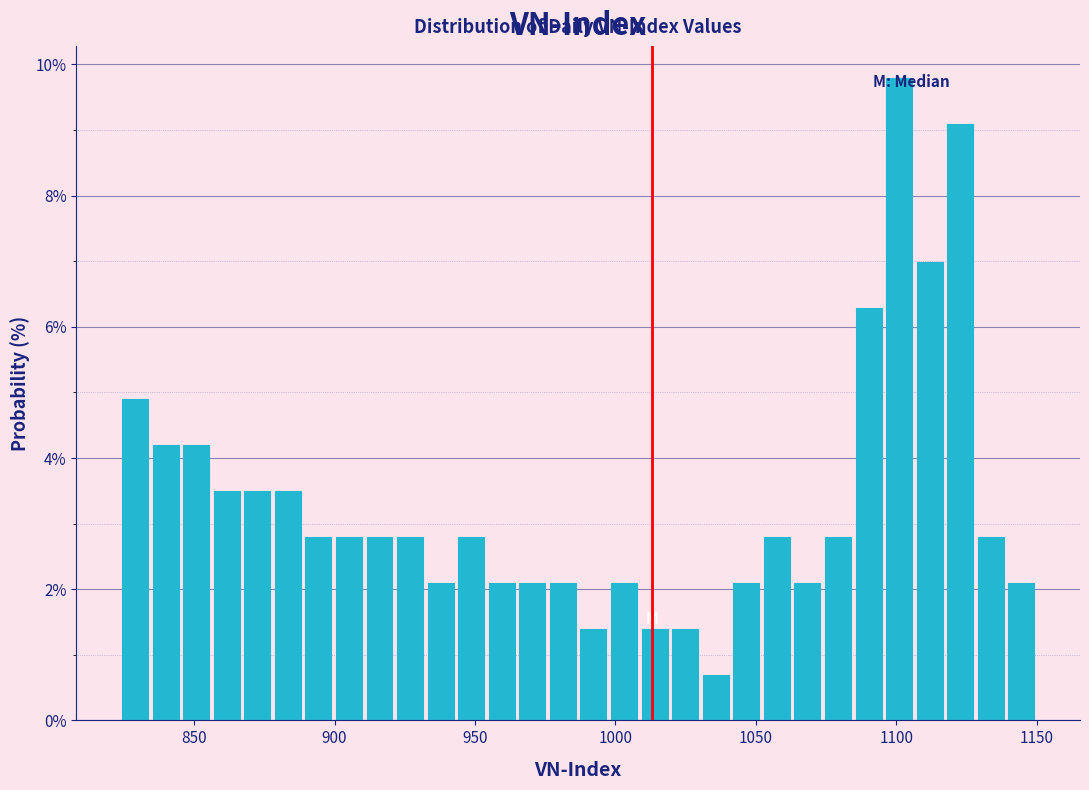

Read against the x-axis, roughly where is the centre of the tallest bar?

1100